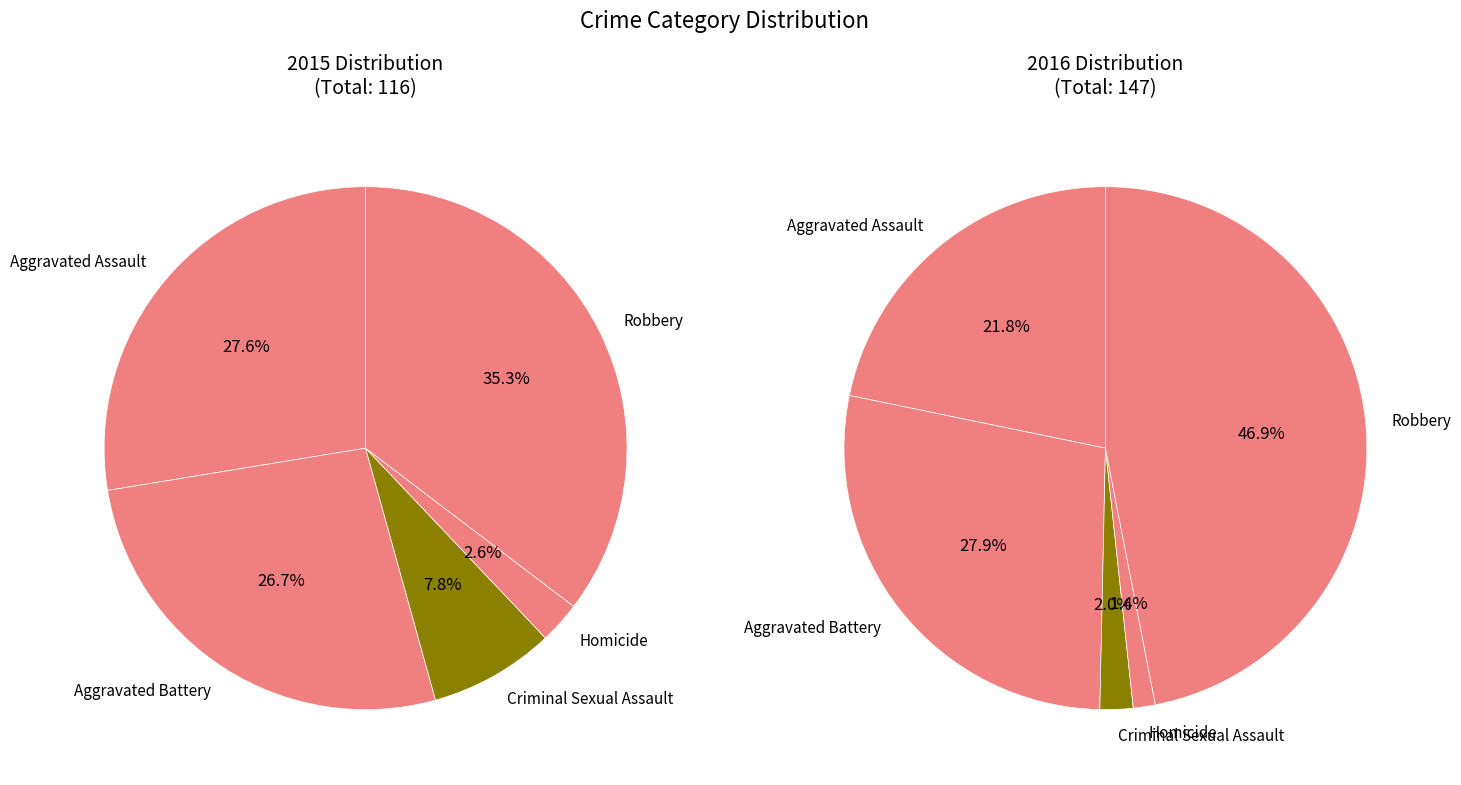

Between Criminal Sexual Assault and Homicide, which is larger?

Criminal Sexual Assault